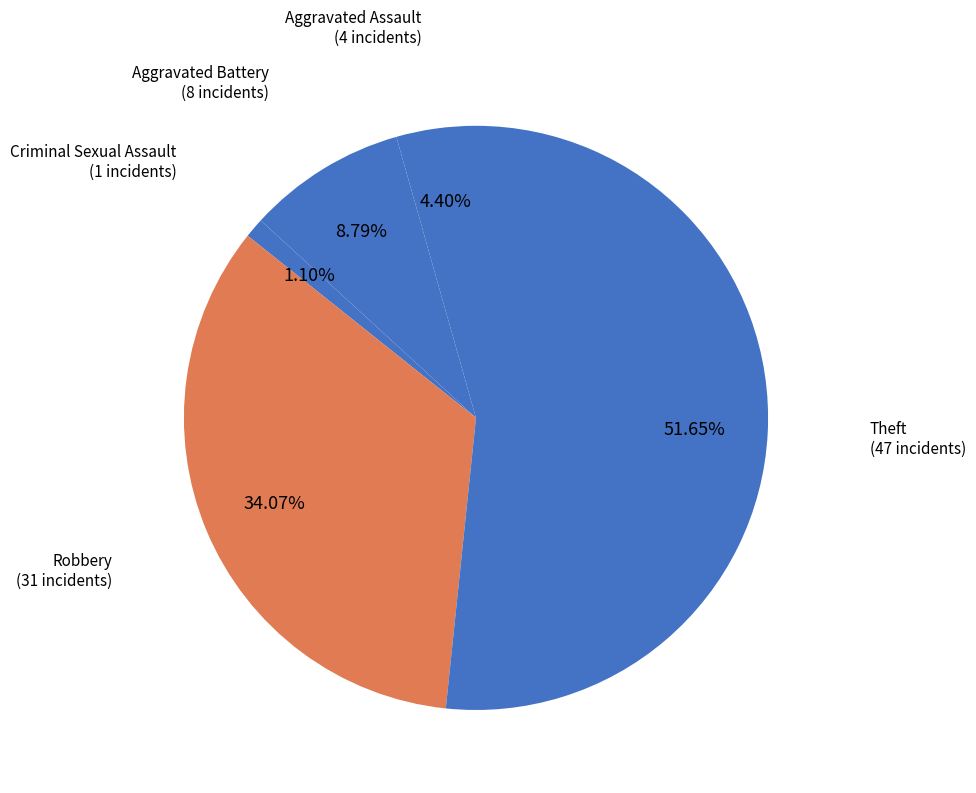

Is there a majority slice in this chart?

Yes